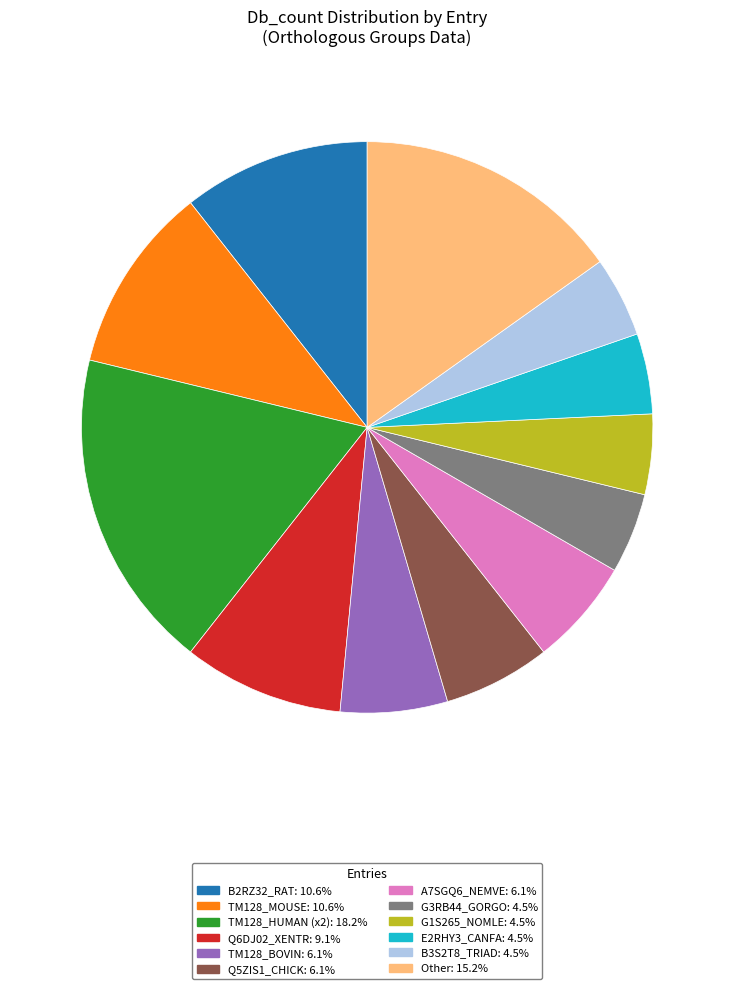

Is there any slice that represents more than half of the pie?

No